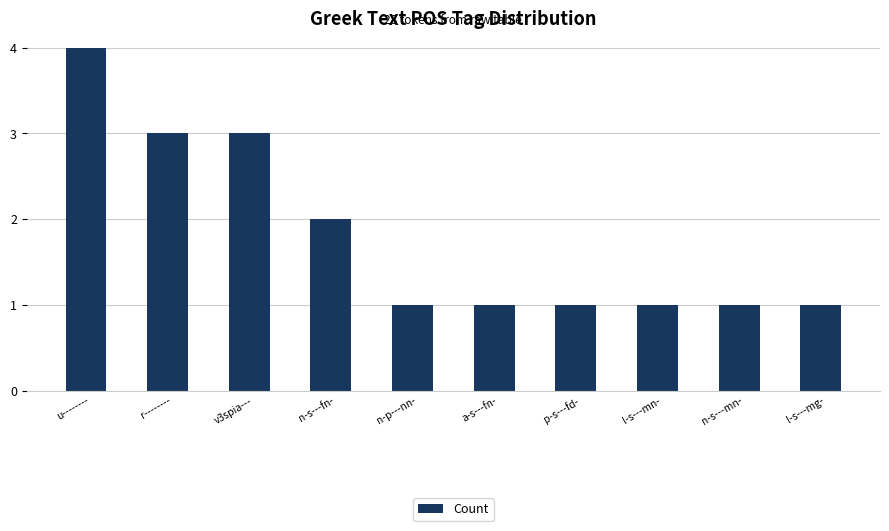

What is the smallest value displayed?

1